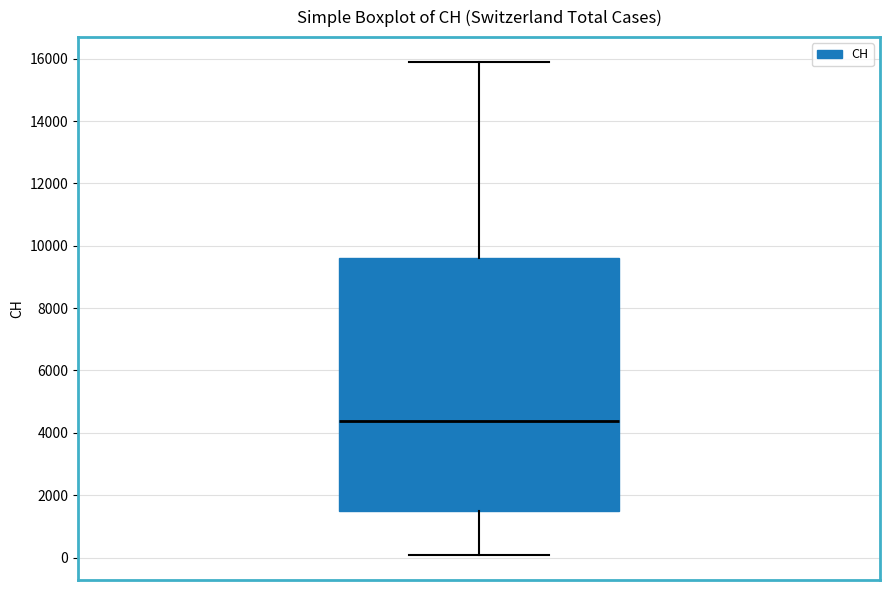

Where is the lower edge of the box on the y-axis? The values are not printed on the chart, so give them approximately, as read against the axis.

1400